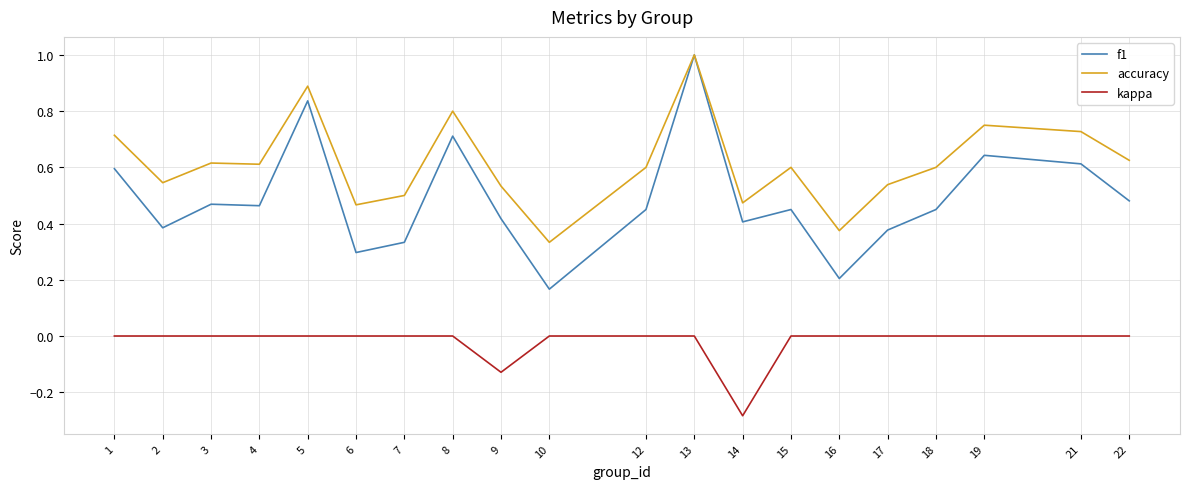

Which series has the widest spread of values?

f1